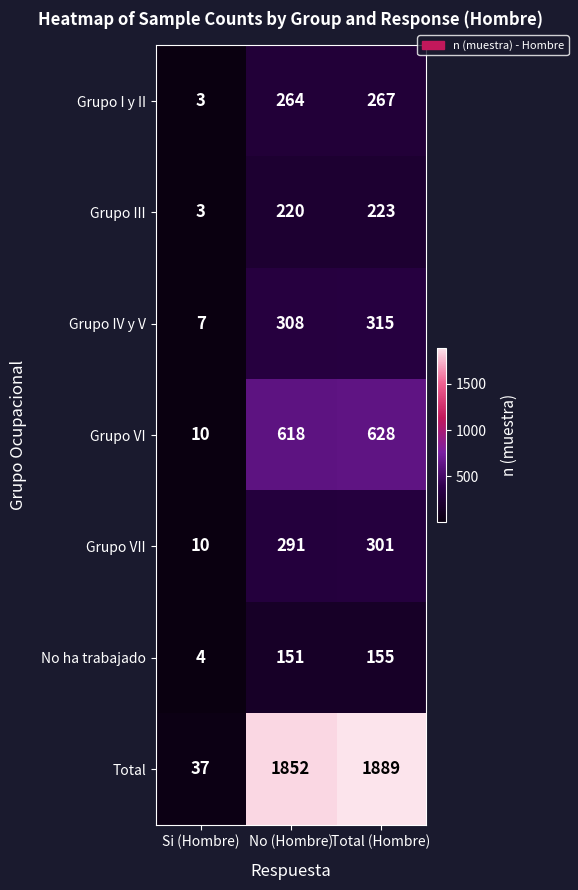

The value of Grupo I y II at No (Hombre) is 264. True or false?

True